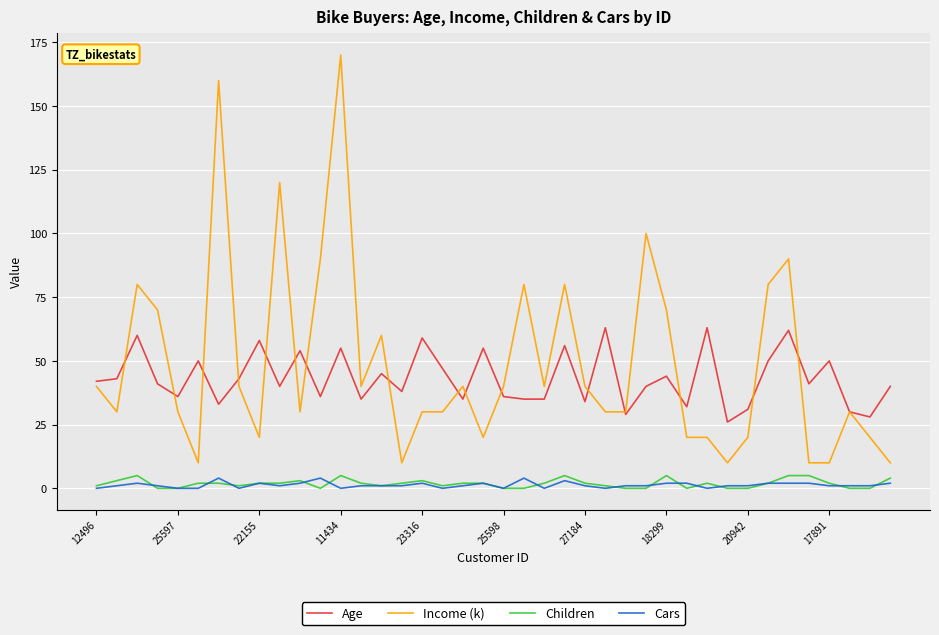

What is the average value of the Children series?

2